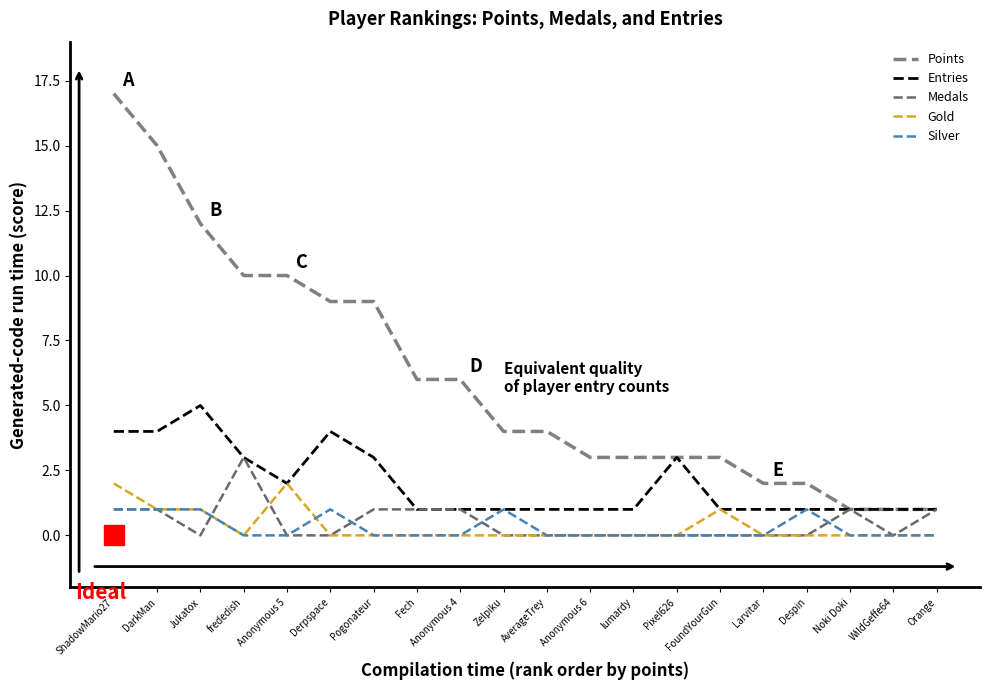

What is the total value across all series at Pixel626?

6